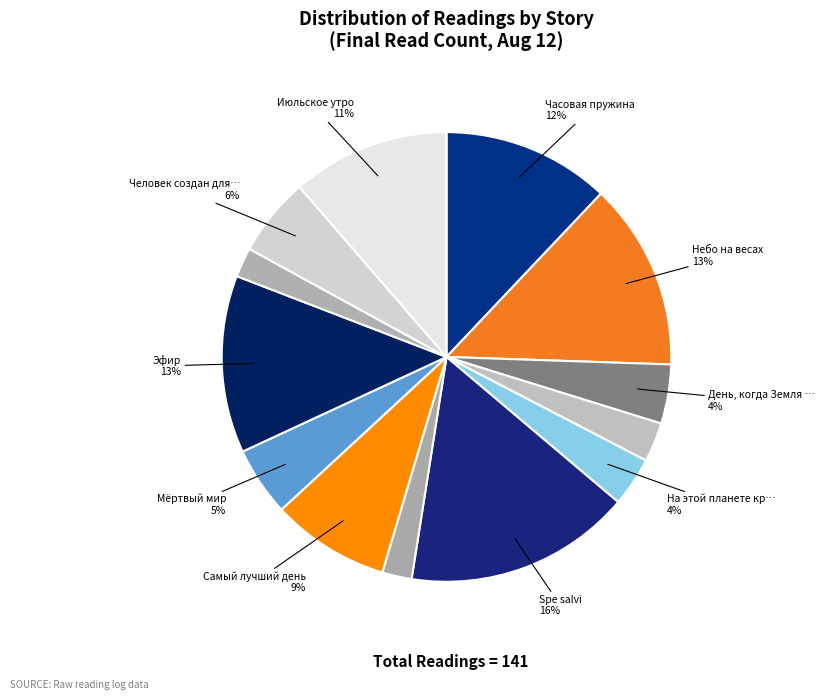

Which slice is the smallest?

Возвращение в колыбель